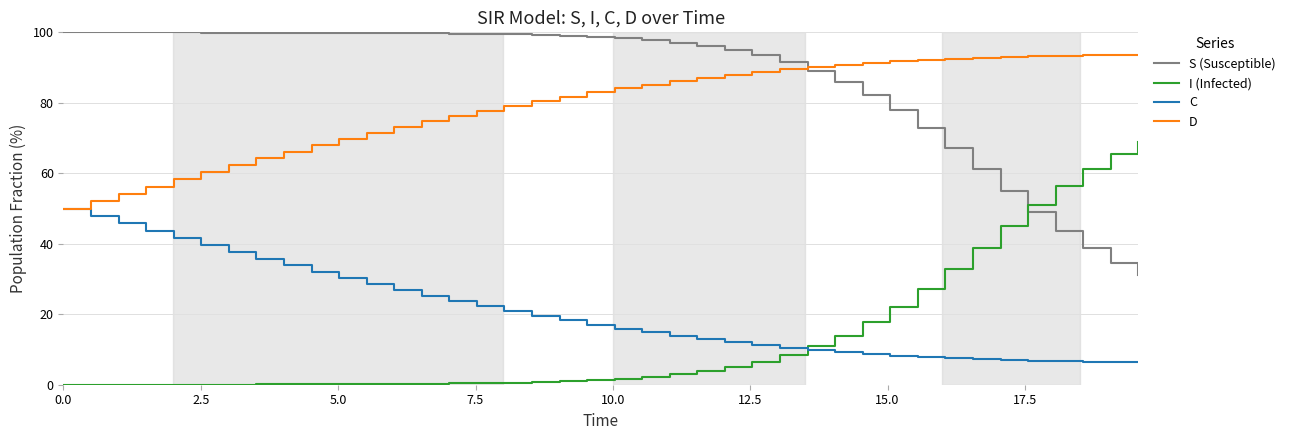

Which series has the largest total across all categories?

S (Susceptible)